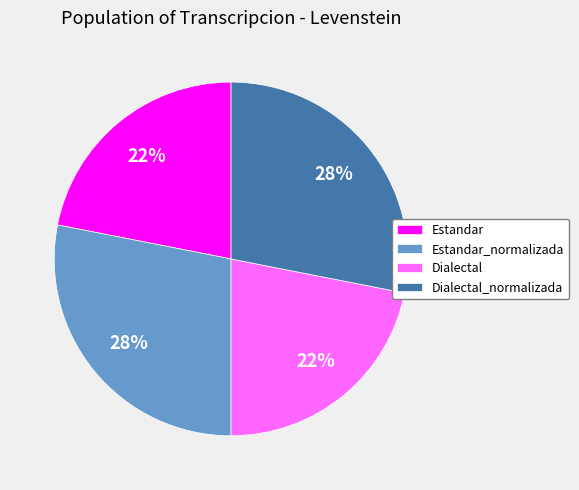

Approximately how many times larger is the value at Dialectal_normalizada compared to Estandar_normalizada?

1.0